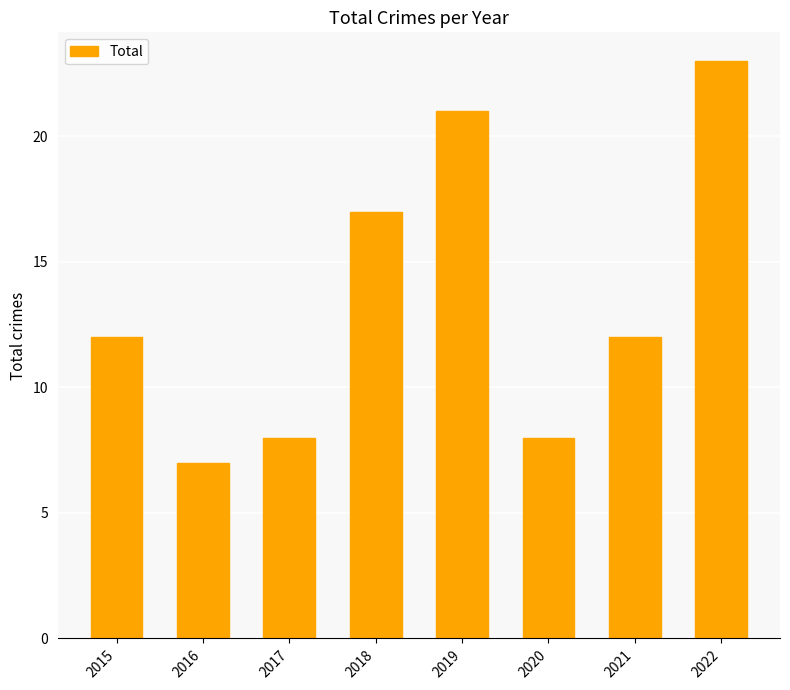

Is it true that the value at 2020 is 8?

True